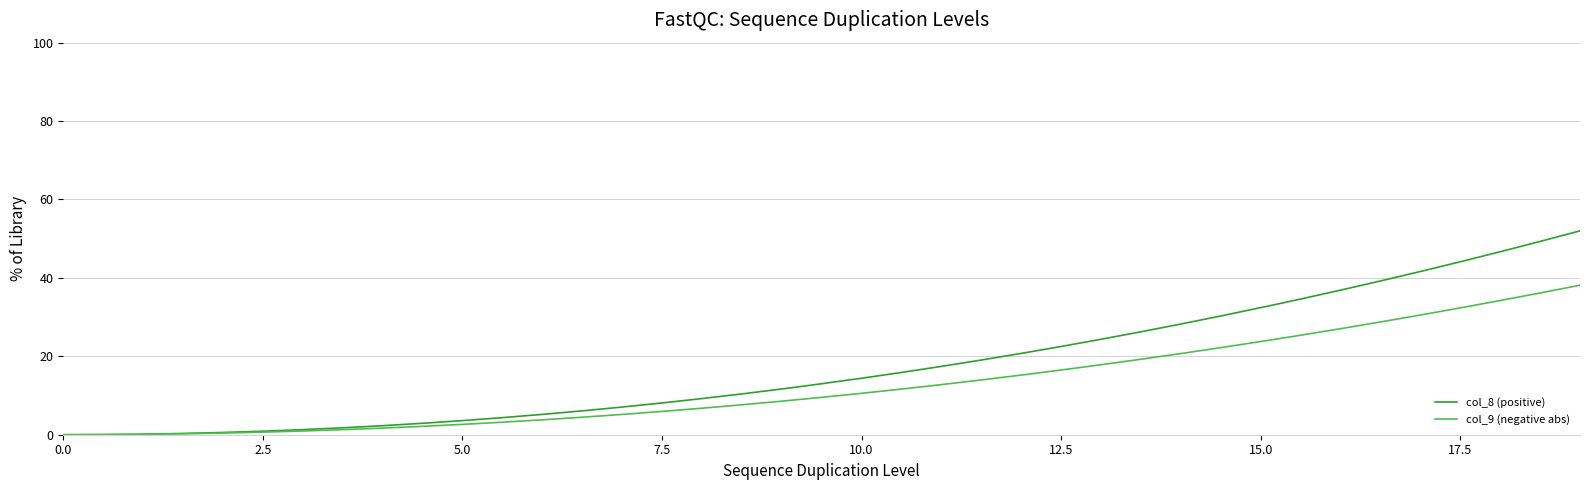

Which series has the largest range (max minus min)?

col_8 (positive)